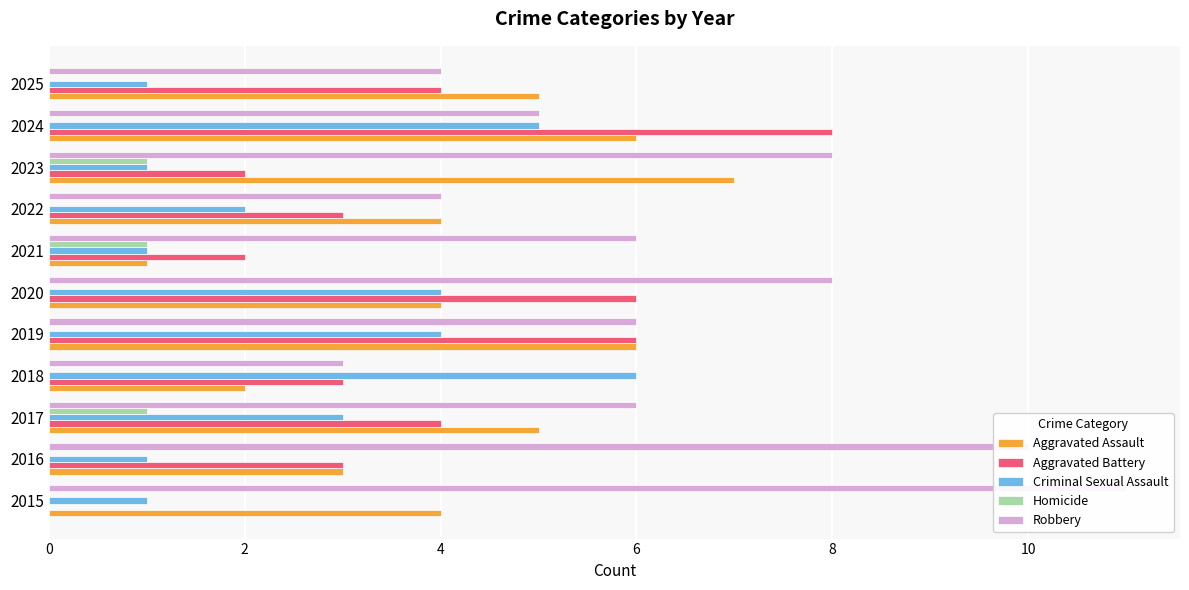

Reading right to left, list all the values displayed in this chart.

Aggravated Assault: 5	6	7	4	1	4	6	2	5	3	4
Aggravated Battery: 4	8	2	3	2	6	6	3	4	3	0
Criminal Sexual Assault: 1	5	1	2	1	4	4	6	3	1	1
Homicide: 0	0	1	0	1	0	0	0	1	0	0
Robbery: 4	5	8	4	6	8	6	3	6	10	11